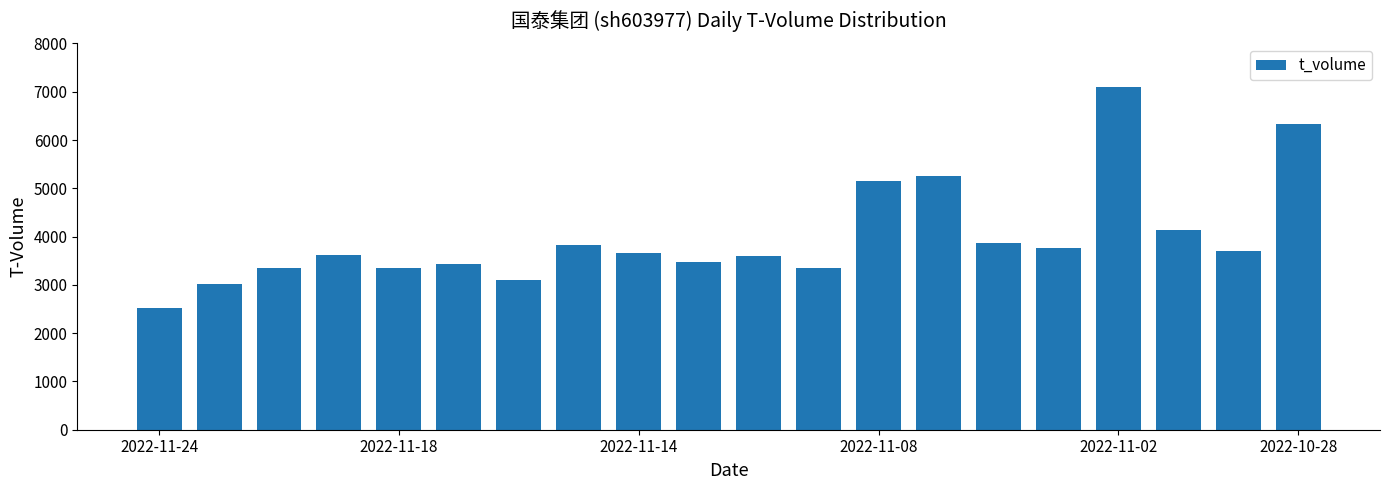

Count the number of data series in this chart.

1